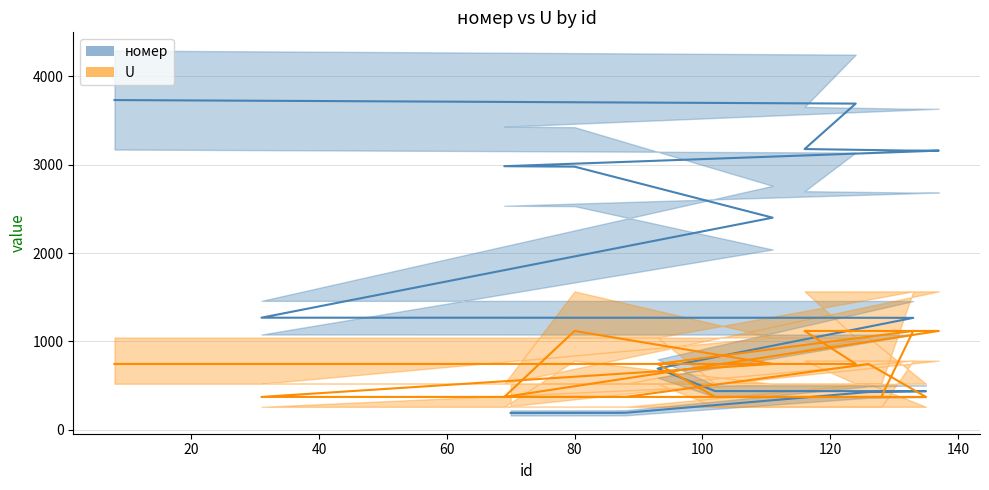

Which series has the largest total across all categories?

номер